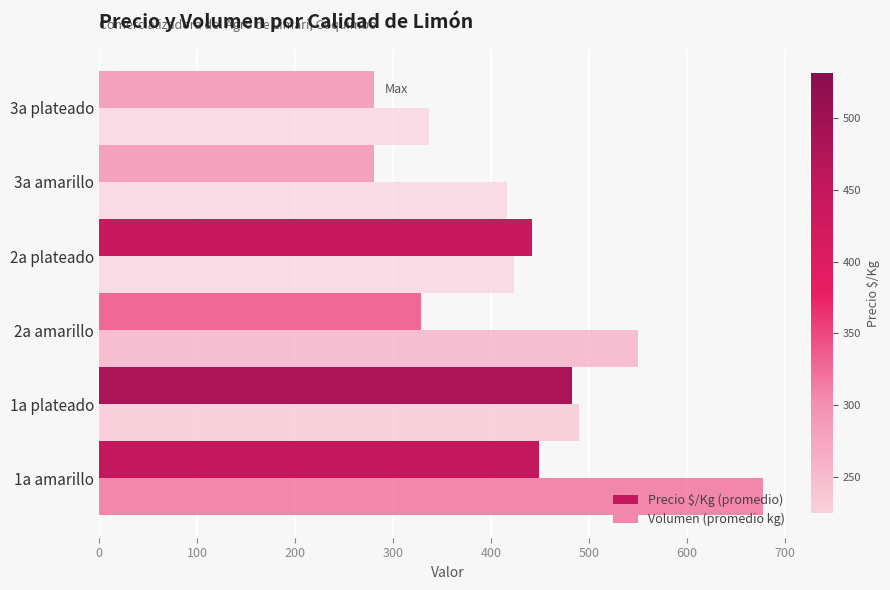

What is the difference between the highest and lowest values at 3a amarillo?

135